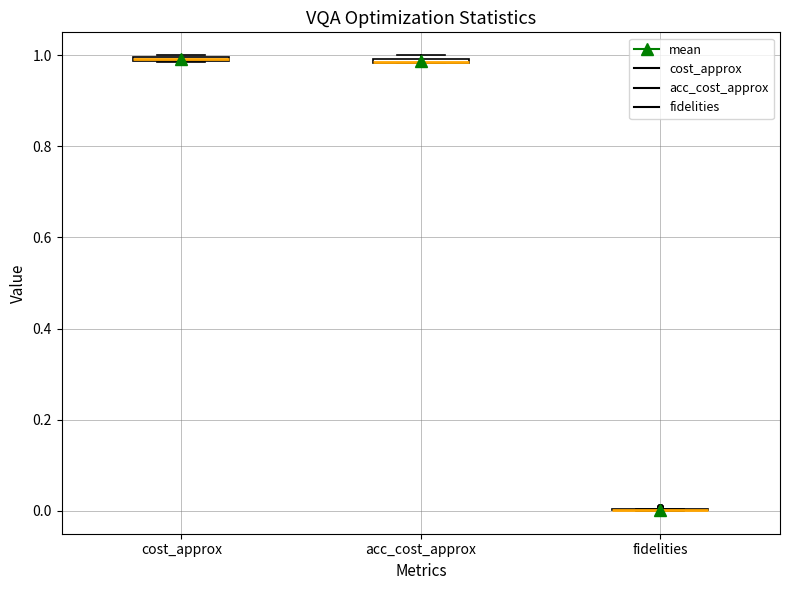

Where is the lower edge of the box for acc_cost_approx on the y-axis? The values are not printed on the chart, so give them approximately, as read against the axis.

0.98